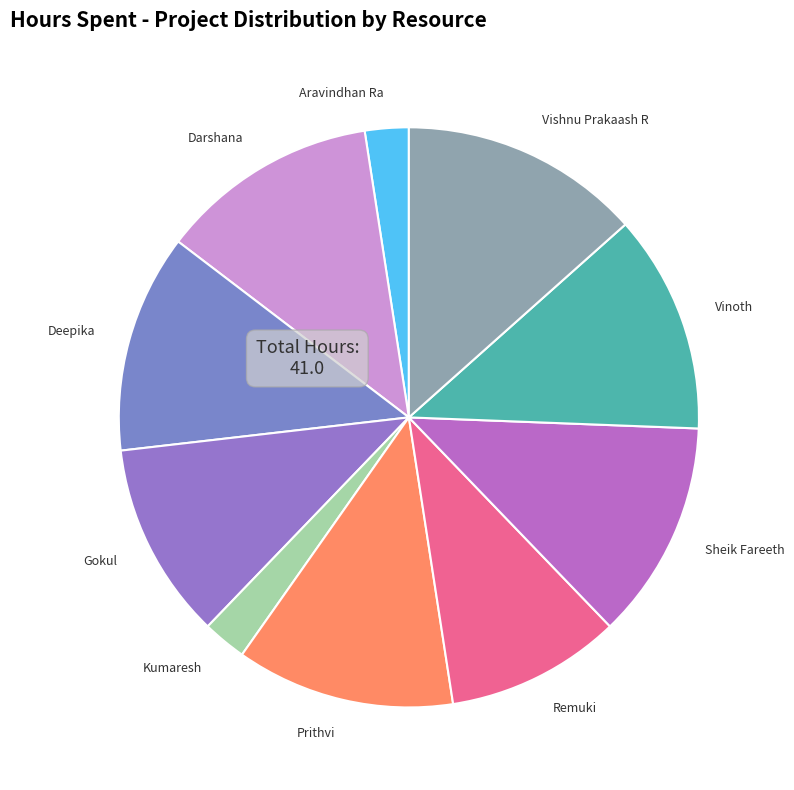

Is there a majority slice in this chart?

No